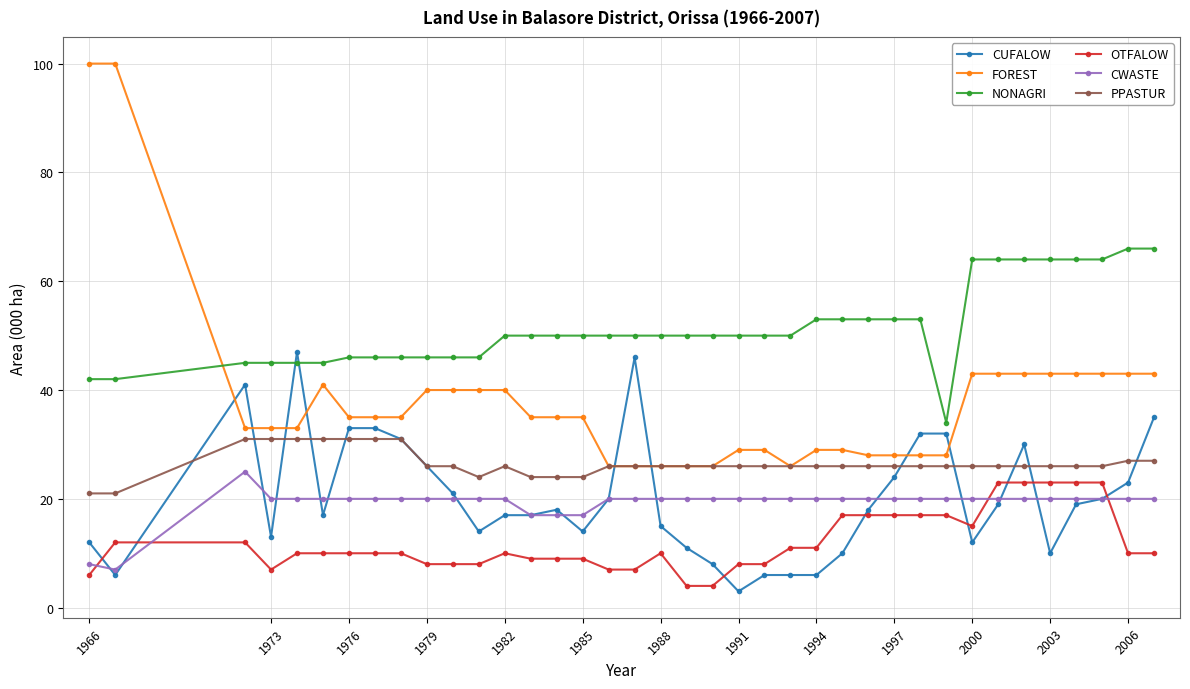

True or false: CWASTE and OTFALOW intersect in this chart.

True